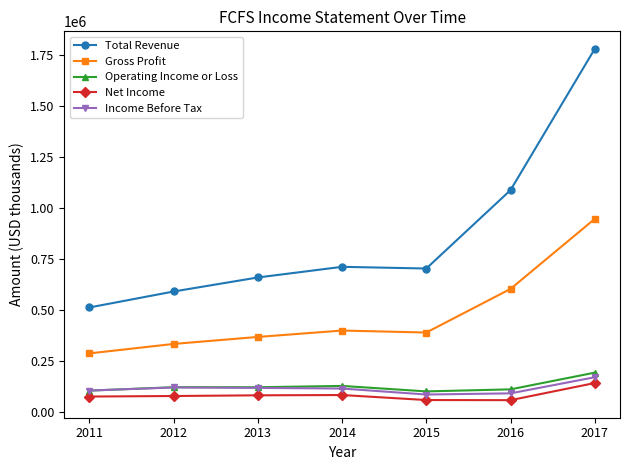

At which label does Gross Profit reach its minimum?

2011